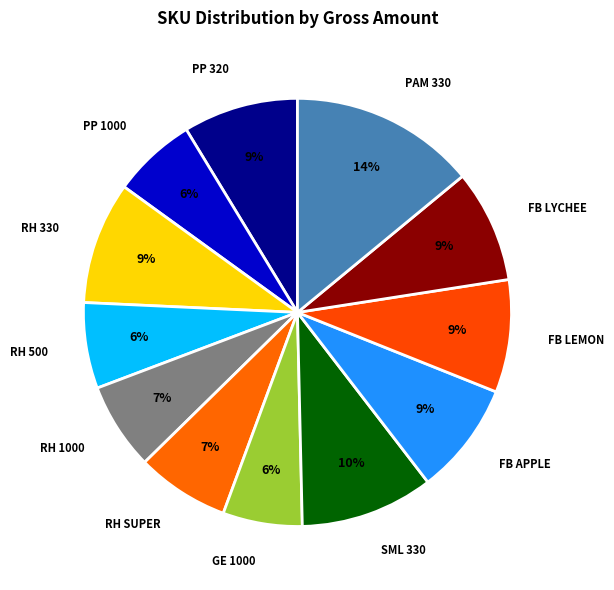

What percentage is the RH 1000 slice, to the nearest percent?

7%